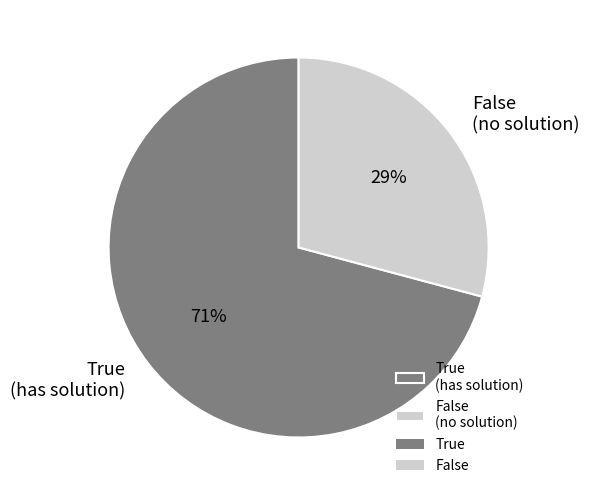

What is the largest slice in the pie chart?

True